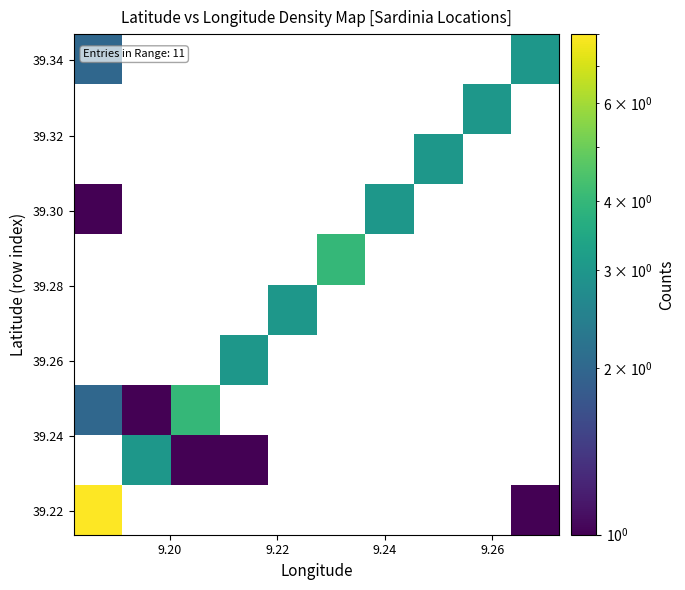

At how many categories does at least one series exceed 2?

10